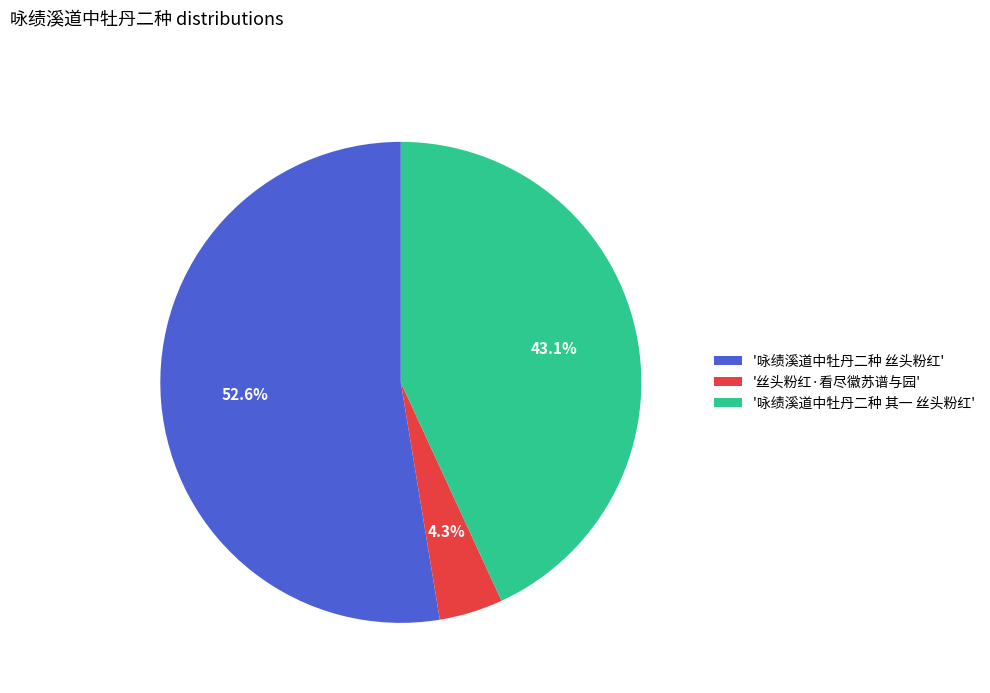

To the nearest percent, what is the average slice percentage?

33%